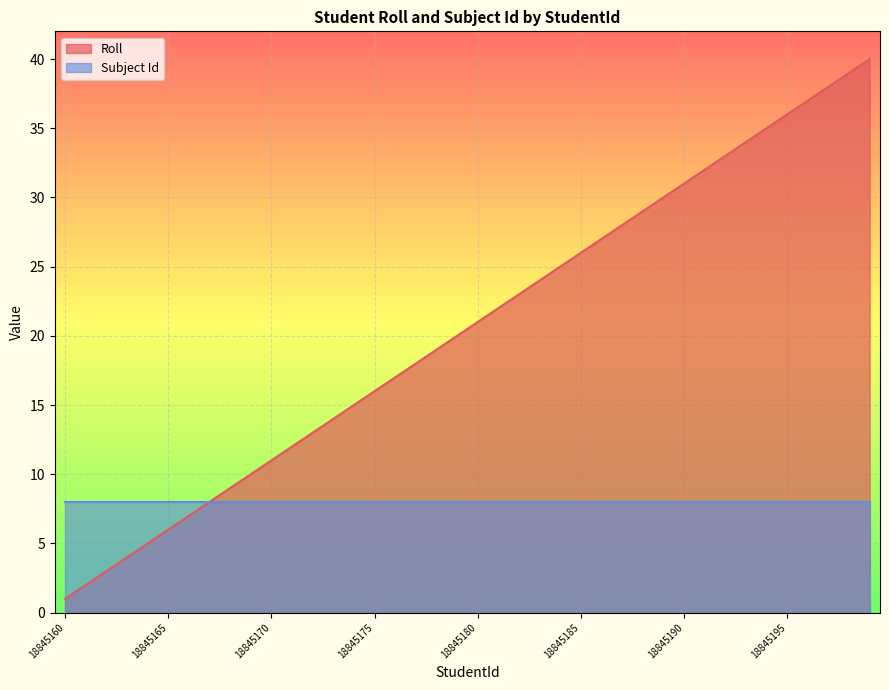

Which label corresponds to the smallest value in the chart?

18845160